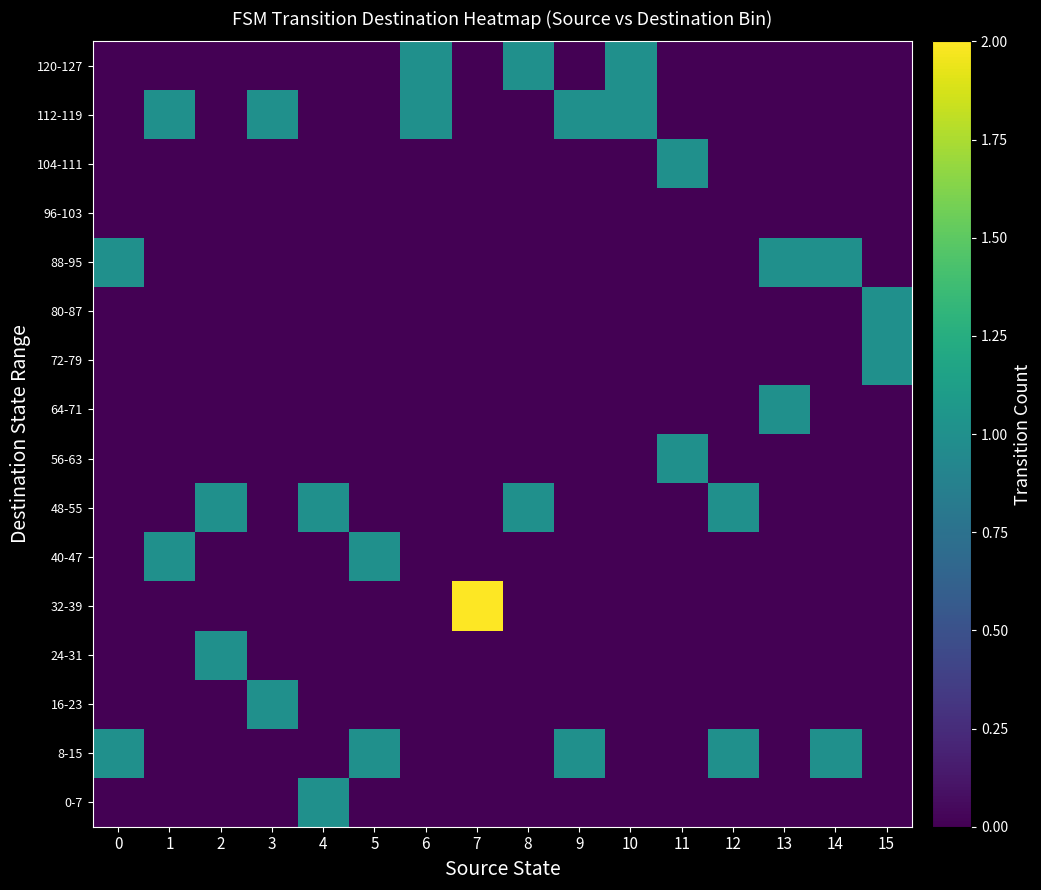

Count the number of data series in this chart.

16